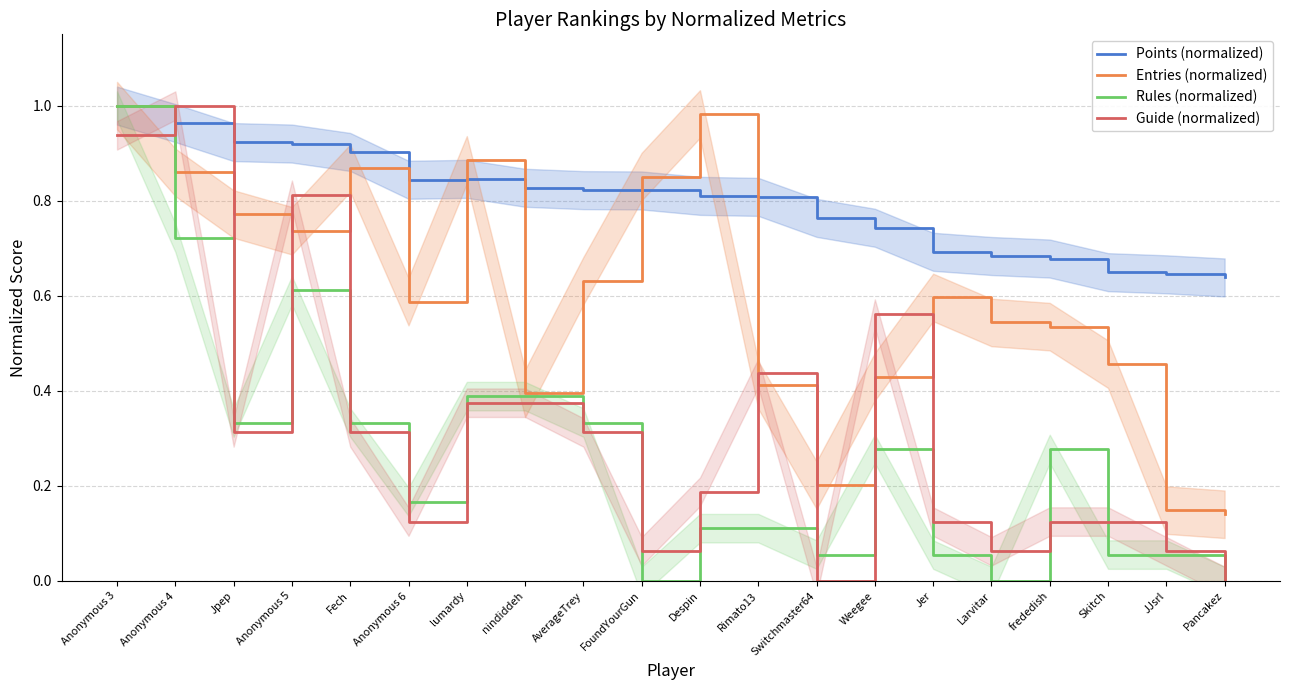

Reading right to left, list all the values displayed in this chart.

Points (normalized): Pancakez=0.6	JJsrl=0.6	Skitch=0.6	frededish=0.7	Larvitar=0.7	Jer=0.7	Weegee=0.7	Switchmaster64=0.8	Rimato13=0.8	Despin=0.8	FoundYourGun=0.8	AverageTrey=0.8	nindiddeh=0.8	lumardy=0.8	Anonymous 6=0.8	Fech=0.9	Anonymous 5=0.9	Jpep=0.9	Anonymous 4=1.0	Anonymous 3=1.0
Entries (normalized): Pancakez=0.1	JJsrl=0.1	Skitch=0.5	frededish=0.5	Larvitar=0.5	Jer=0.6	Weegee=0.4	Switchmaster64=0.2	Rimato13=0.4	Despin=1.0	FoundYourGun=0.9	AverageTrey=0.6	nindiddeh=0.4	lumardy=0.9	Anonymous 6=0.6	Fech=0.9	Anonymous 5=0.7	Jpep=0.8	Anonymous 4=0.9	Anonymous 3=1.0
Rules (normalized): Pancakez=0.0	JJsrl=0.1	Skitch=0.1	frededish=0.3	Larvitar=0.0	Jer=0.1	Weegee=0.3	Switchmaster64=0.1	Rimato13=0.1	Despin=0.1	FoundYourGun=0.0	AverageTrey=0.3	nindiddeh=0.4	lumardy=0.4	Anonymous 6=0.2	Fech=0.3	Anonymous 5=0.6	Jpep=0.3	Anonymous 4=0.7	Anonymous 3=1.0
Guide (normalized): Pancakez=0.0	JJsrl=0.1	Skitch=0.1	frededish=0.1	Larvitar=0.1	Jer=0.1	Weegee=0.6	Switchmaster64=0.0	Rimato13=0.4	Despin=0.2	FoundYourGun=0.1	AverageTrey=0.3	nindiddeh=0.4	lumardy=0.4	Anonymous 6=0.1	Fech=0.3	Anonymous 5=0.8	Jpep=0.3	Anonymous 4=1.0	Anonymous 3=0.9